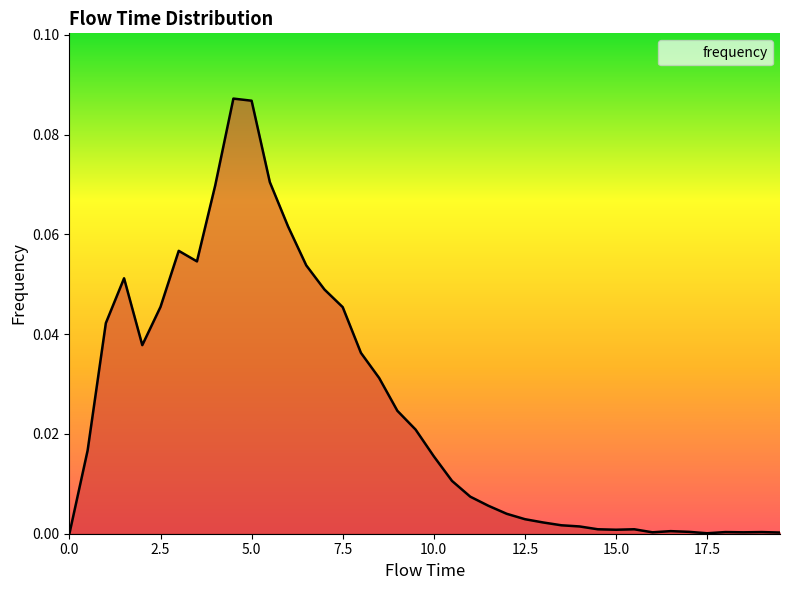

What is the sum of all values?

1.0